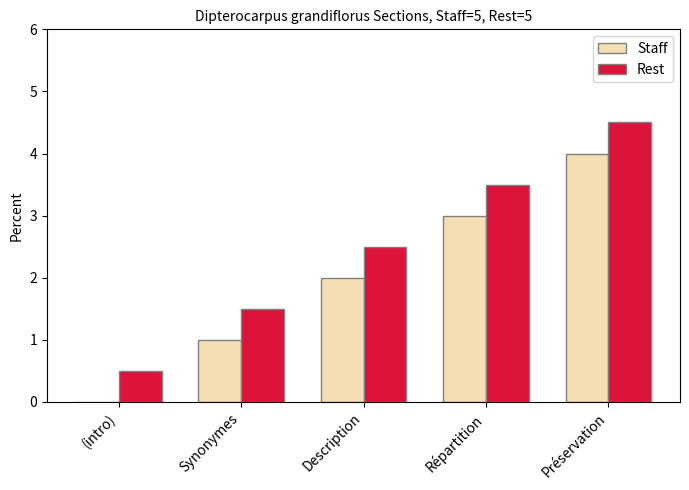

Count the number of data series in this chart.

2